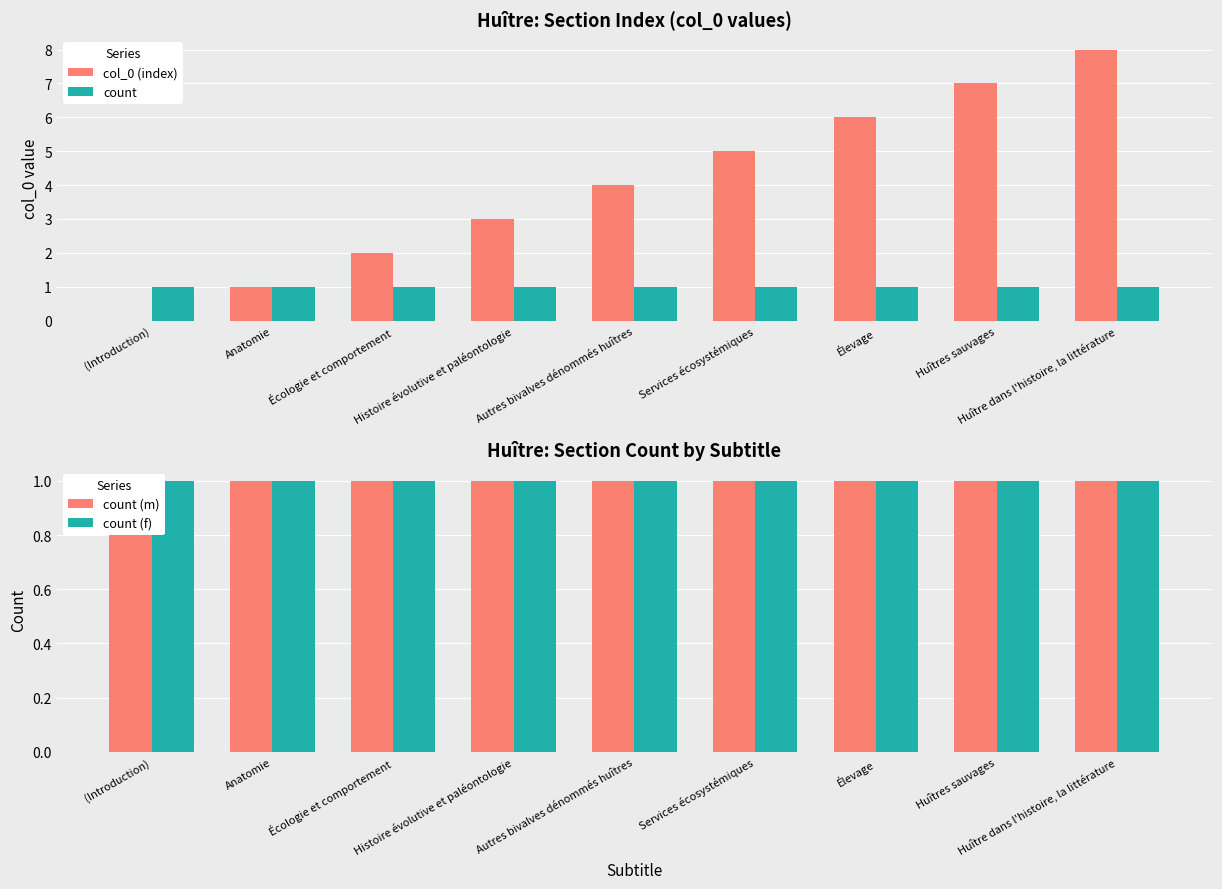

Reading left to right, what are all the values shown in this chart?

col_0 (index): 0	1	2	3	4	5	6	7	8
count: 1	1	1	1	1	1	1	1	1
count (m): 1	1	1	1	1	1	1	1	1
count (f): 1	1	1	1	1	1	1	1	1